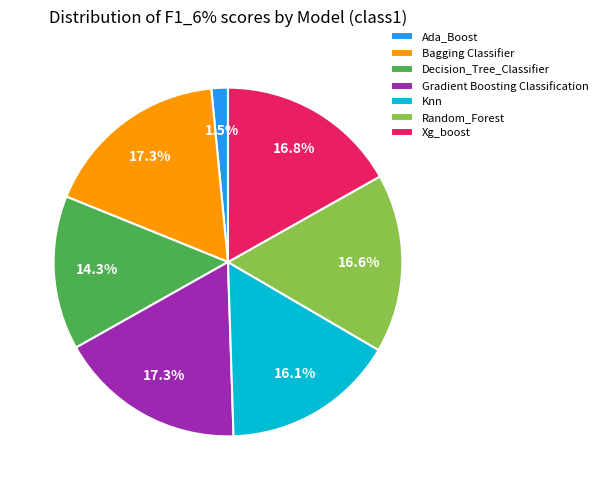

Between Random_Forest and Bagging Classifier, which is larger?

Bagging Classifier